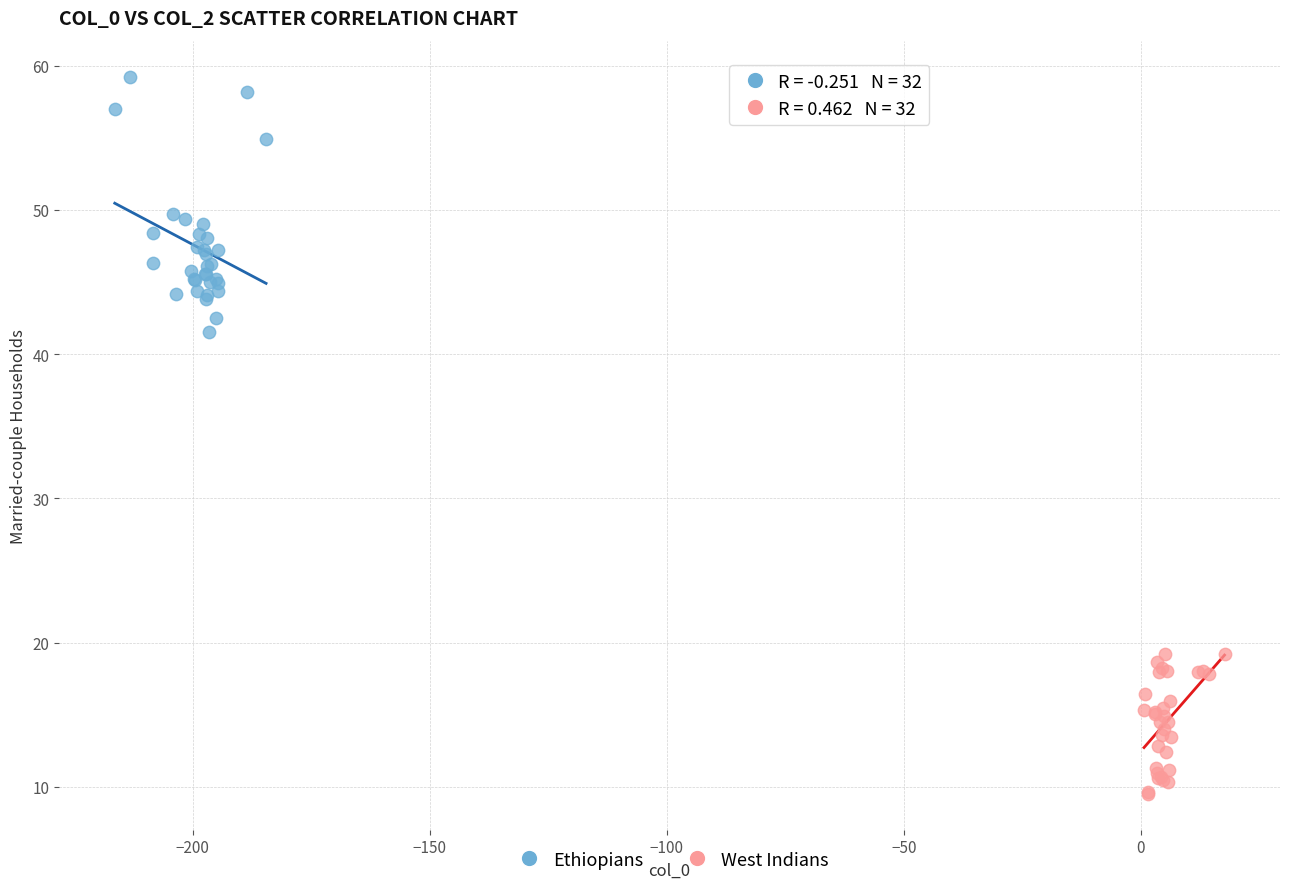

Which series reaches the maximum Y coordinate?

Ethiopians